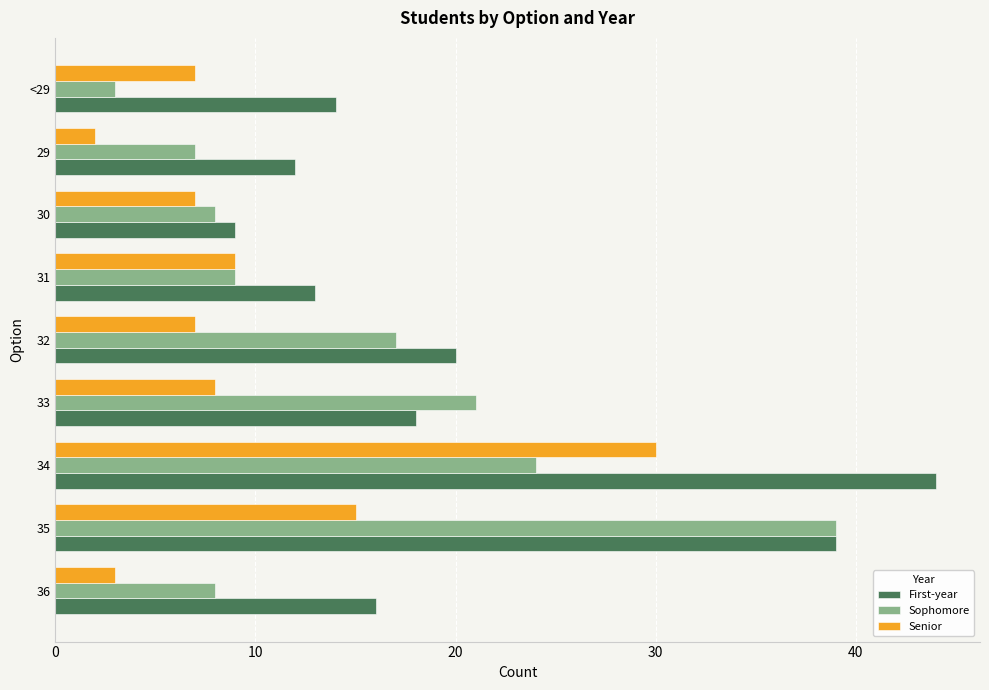

Is it true that Senior equals 3 at 36?

True